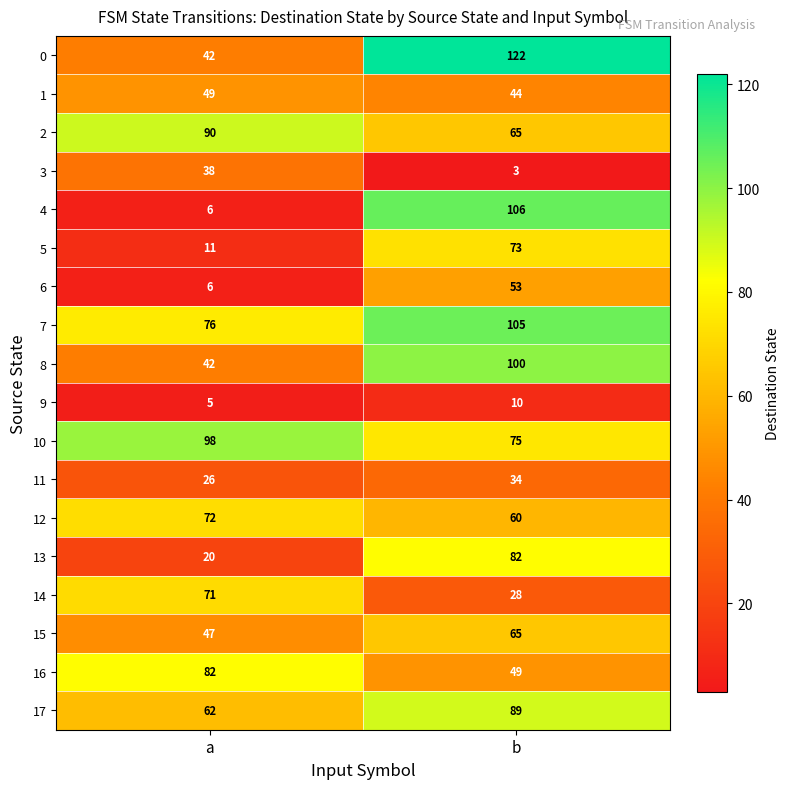

The 1 series shows 78 at a. True or false?

False